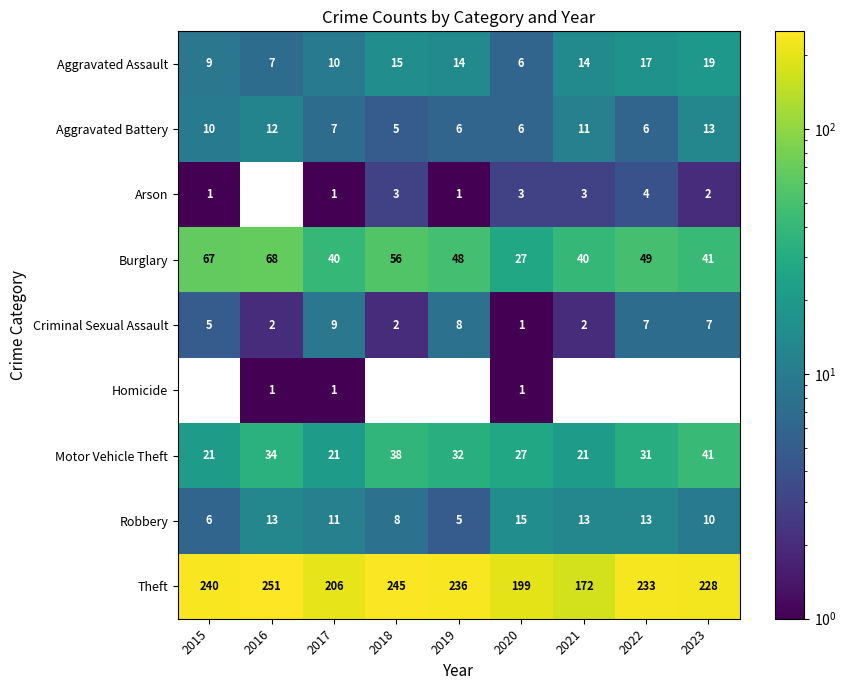

At which label does Theft reach its peak?

2016